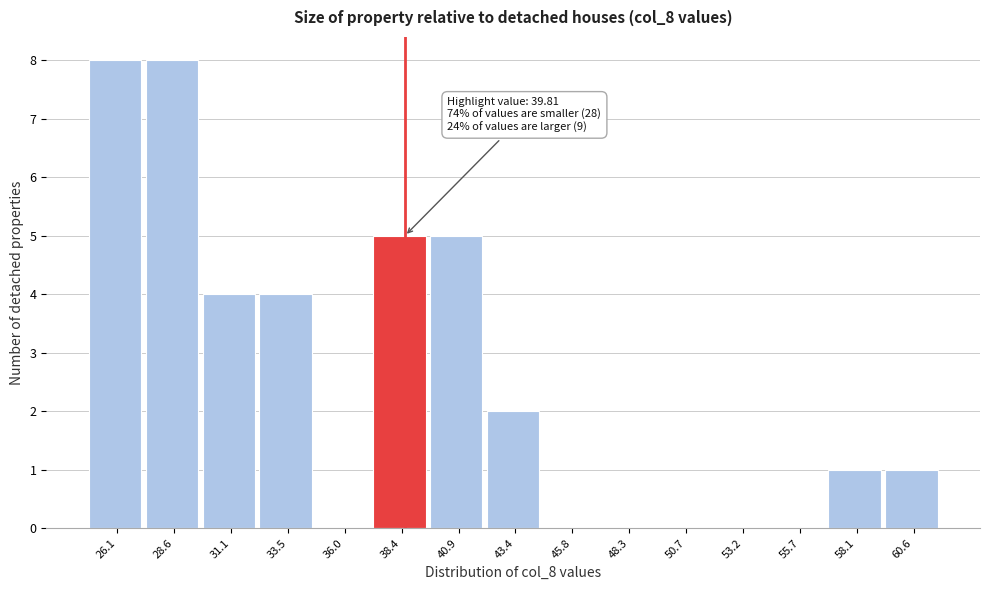

Reading right to left, what are all the values shown in this chart?

60.6=1	58.1=1	55.7=0	53.2=0	50.7=0	48.3=0	45.8=0	43.4=2	40.9=5	38.4=5	36.0=0	33.5=4	31.1=4	28.6=8	26.1=8